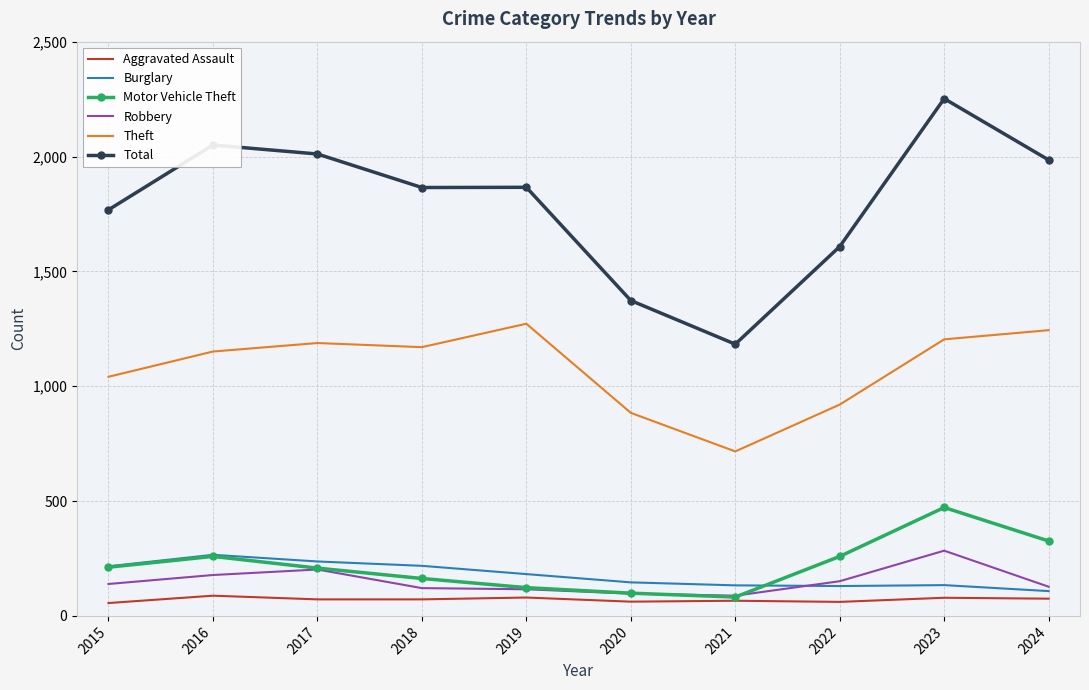

True or false: Total and Motor Vehicle Theft cross at least once.

False